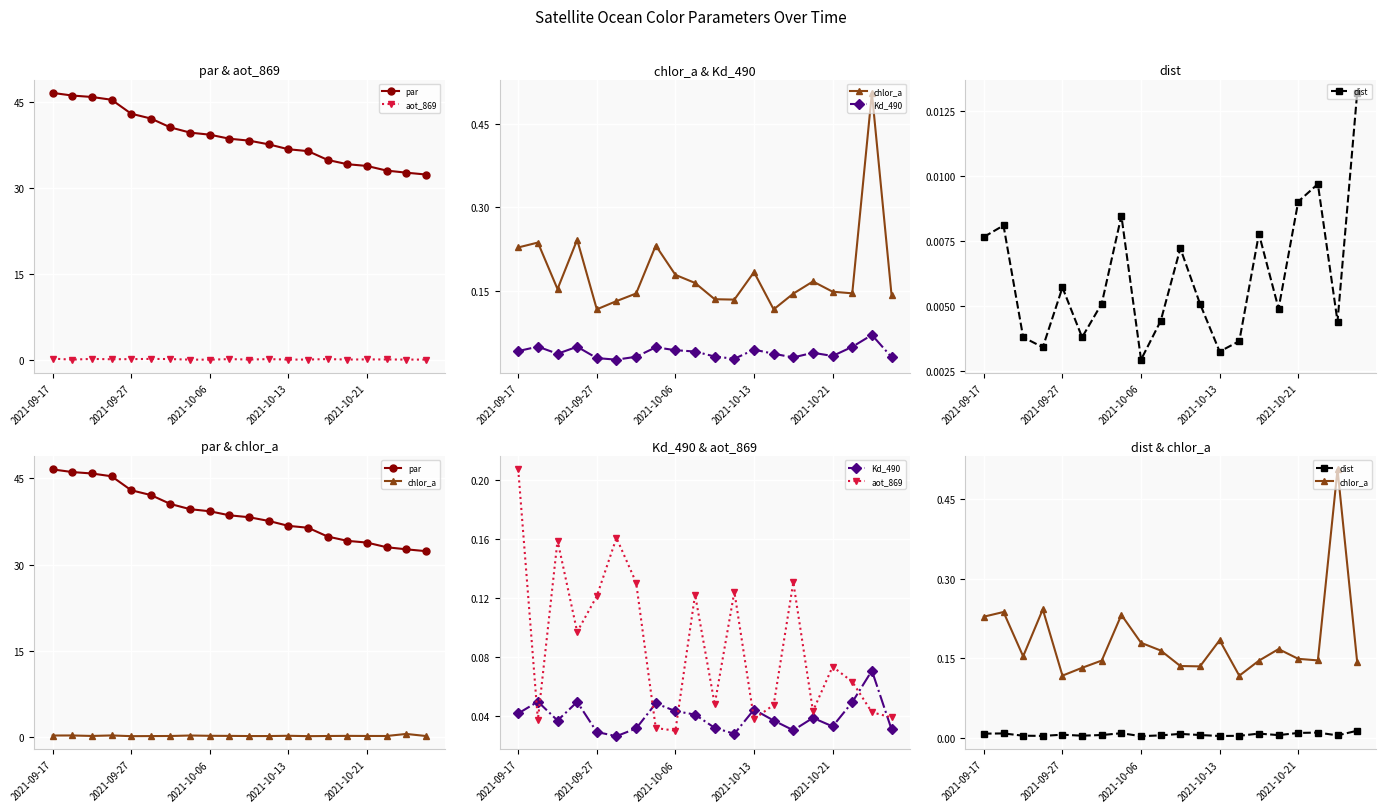

Is this an area chart (filled region under the line)?

No